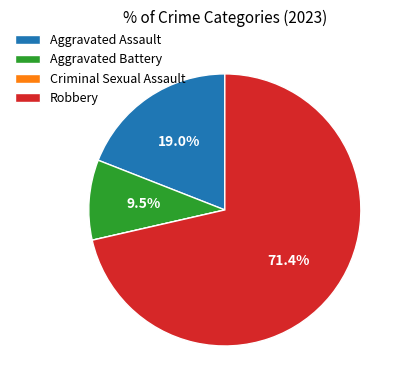

What is the largest slice in the pie chart?

Robbery